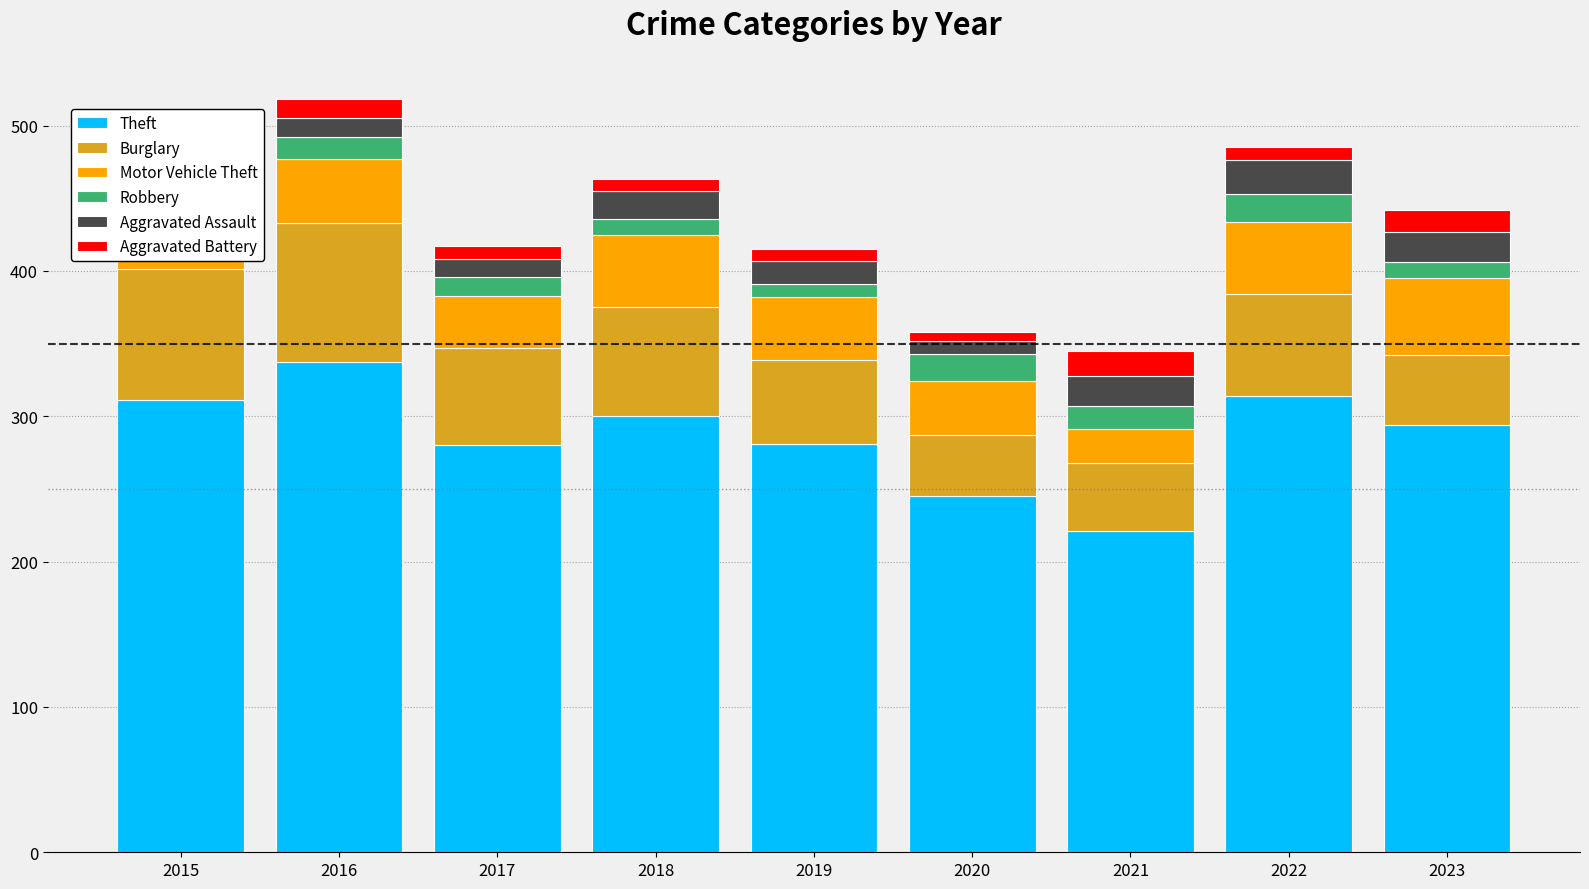

The Robbery series shows 11 at 2023. True or false?

True